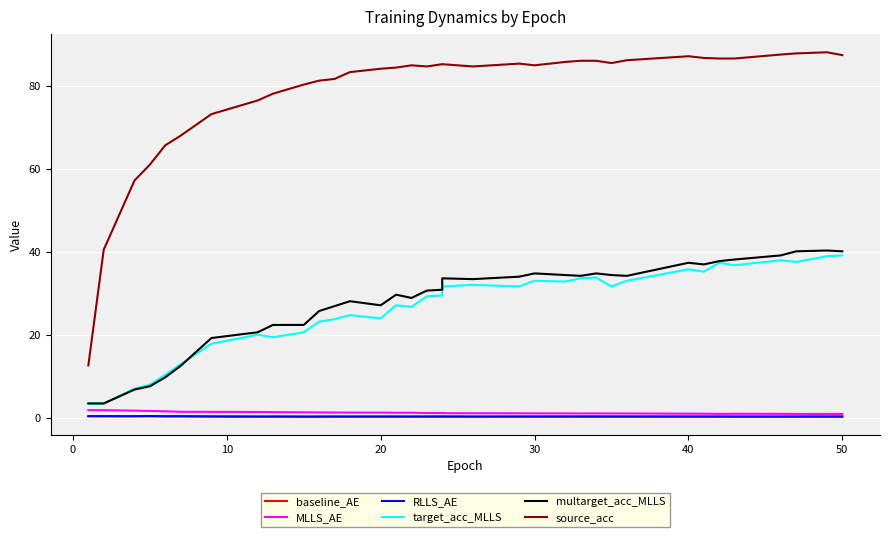

True or false: source_acc has more than 2 points higher than both neighbors.

True